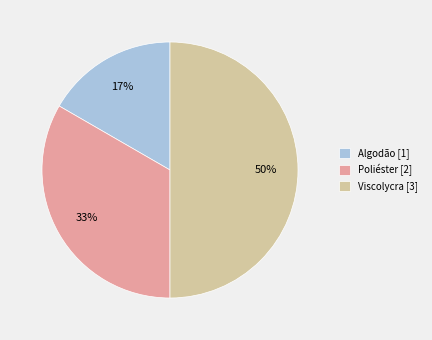

Combined, do Algodão [1] and Viscolycra [3] account for over 50%?

Yes